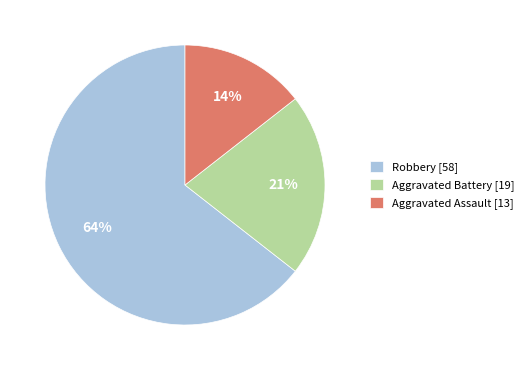

Does any single category account for the majority?

Yes